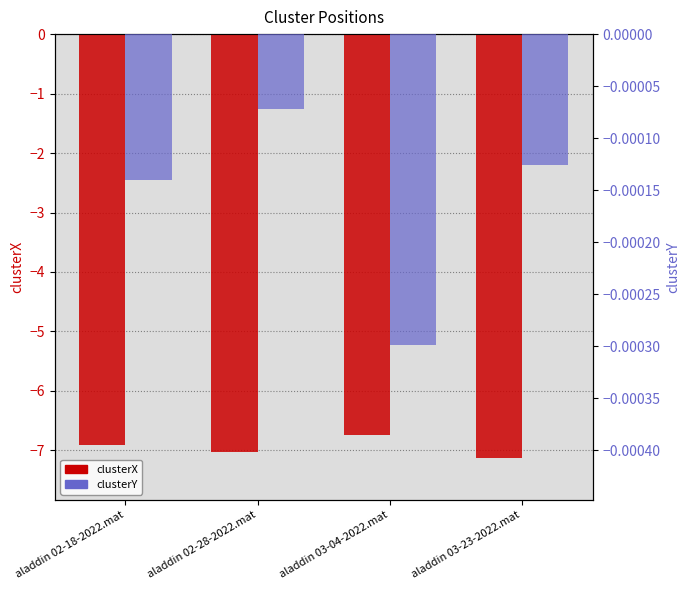

Is it true that clusterX equals -6.7 at aladdin 03-04-2022.mat?

True